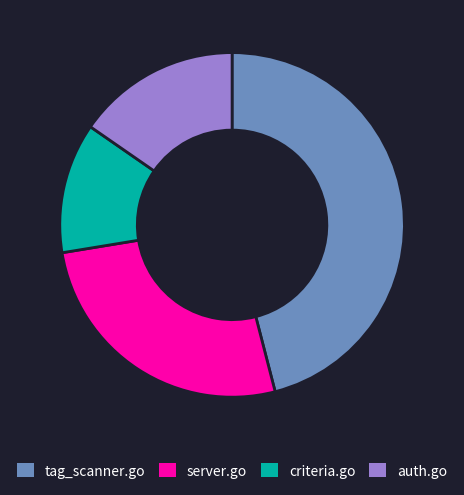

Count the number of slices in the pie.

4